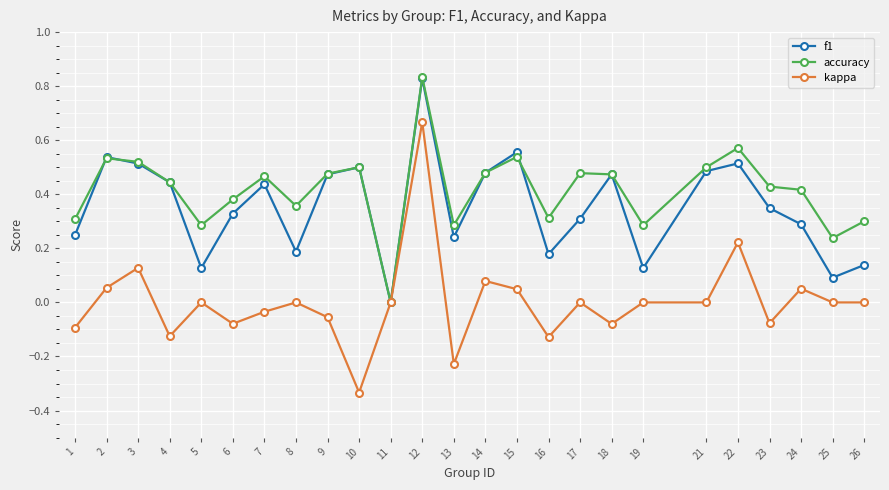

Where is the first local maximum for kappa?

3